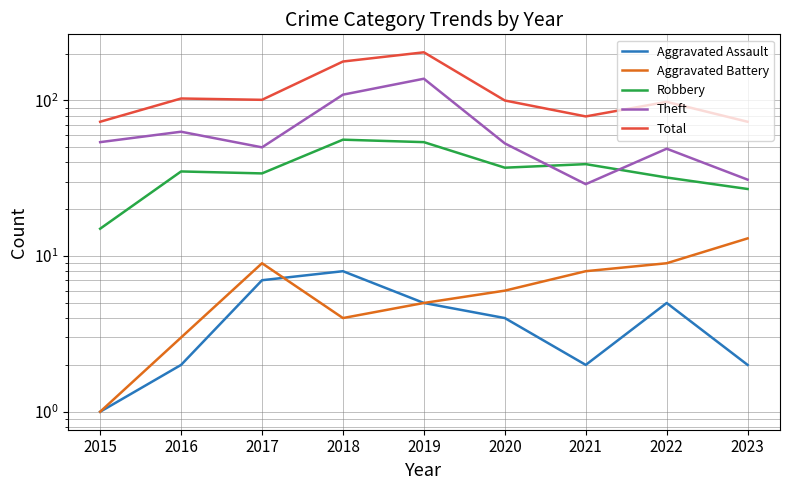

What is the difference between the maximum and second lowest values in the Total series?

131